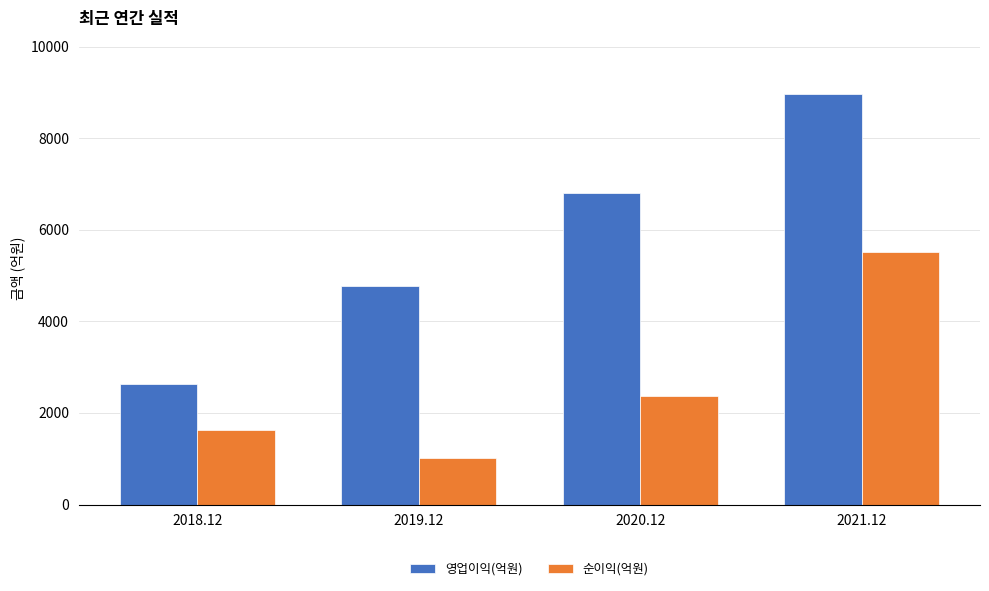

What is the difference between the second highest and minimum values in the 영업이익(억원) series?

4175